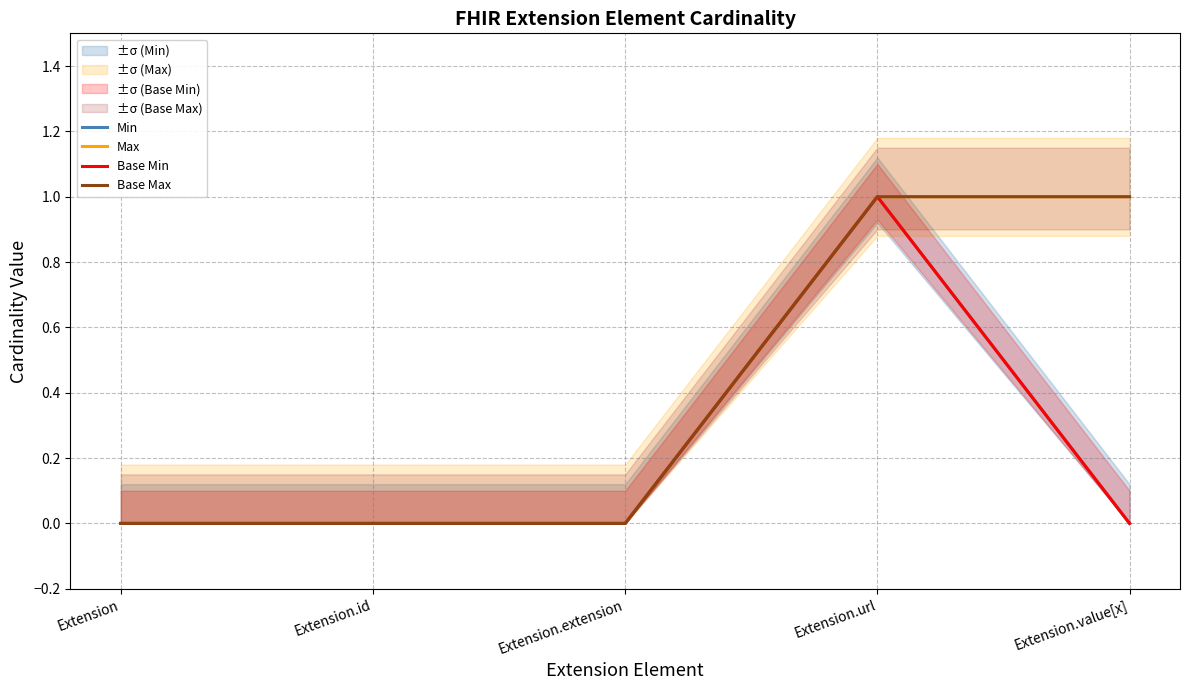

Reading left to right, extract all data points from this chart.

Min: 0	0	0	1	0
Max: 0	0	0	1	1
Base Min: 0	0	0	1	0
Base Max: 0	0	0	1	1